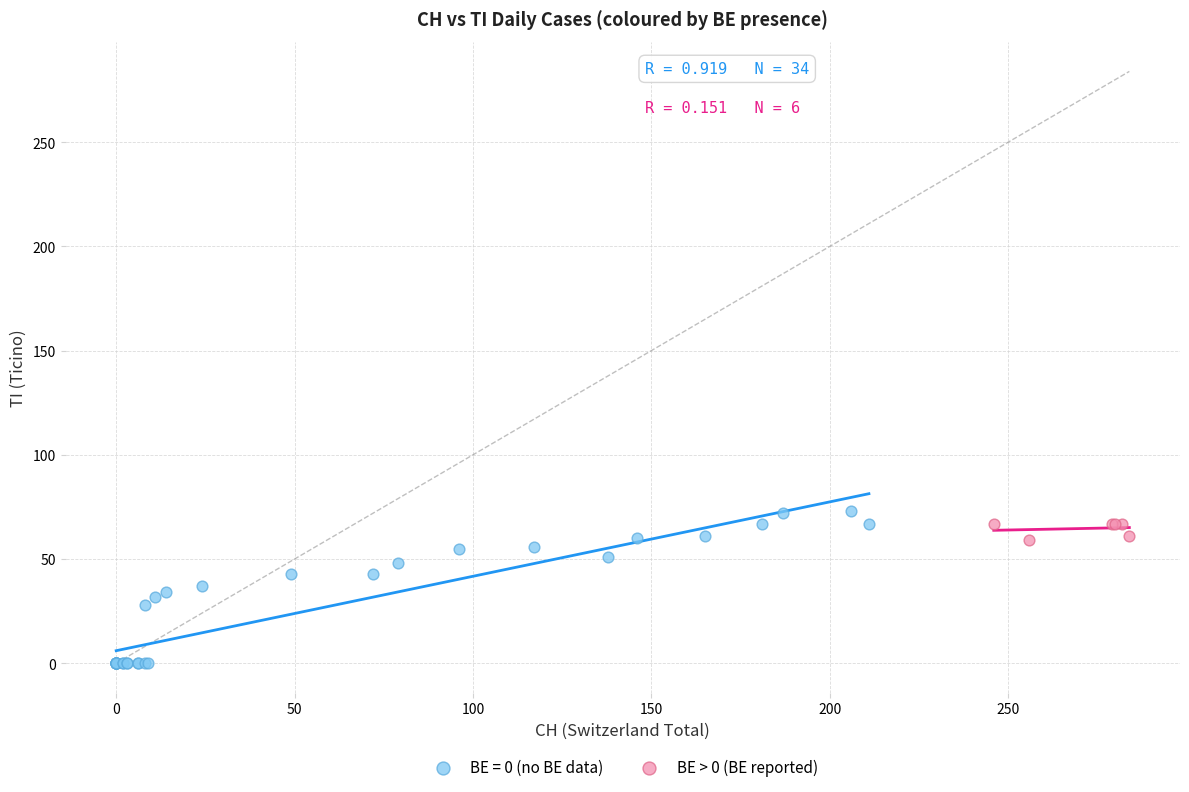

Which series has the widest spread of Y values?

BE = 0 (no BE data)